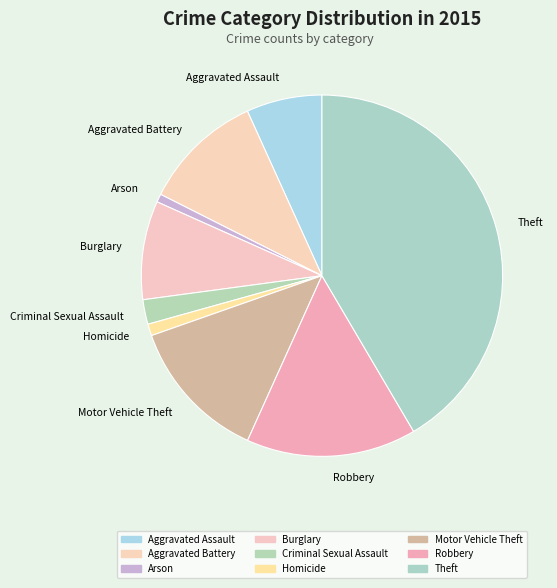

Approximately how many times larger is the value at Motor Vehicle Theft compared to Aggravated Assault?

1.9